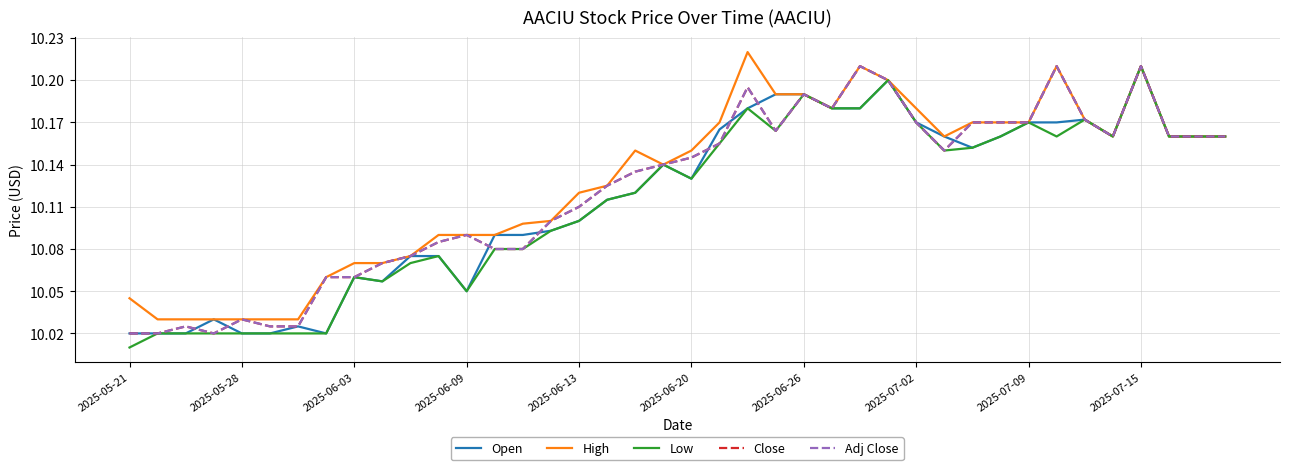

Which category has the lowest value in the High series?

2025-05-28